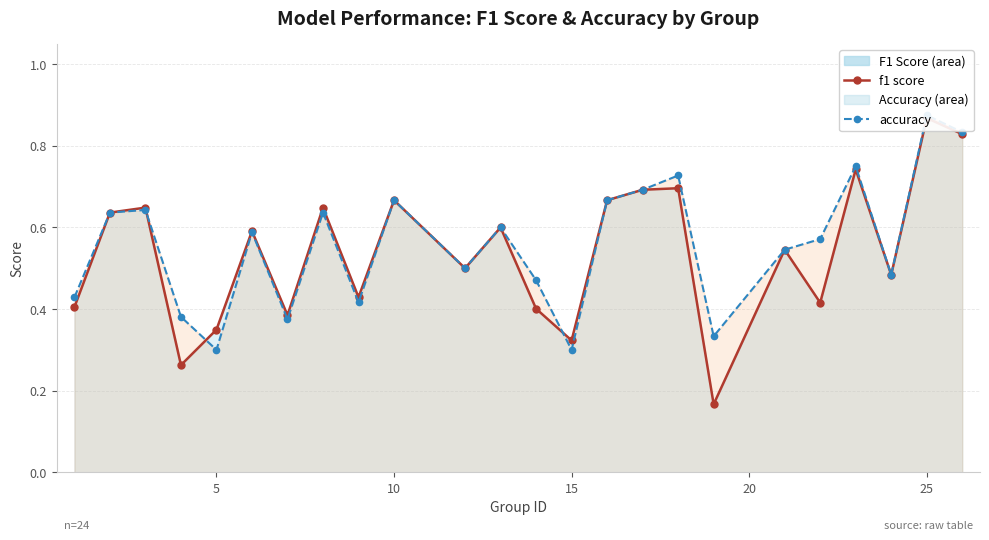

Which series changed the most between 5 and 15?

f1 score